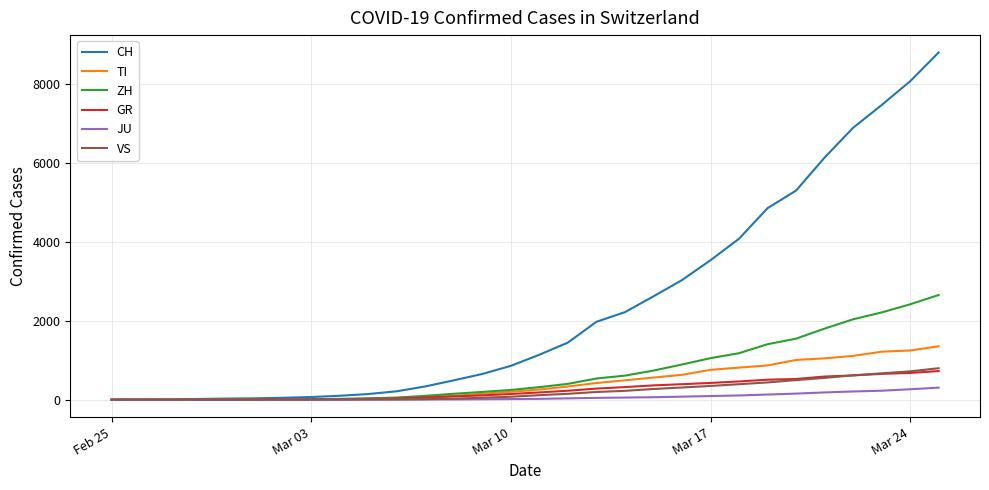

Which series has the largest total across all categories?

CH